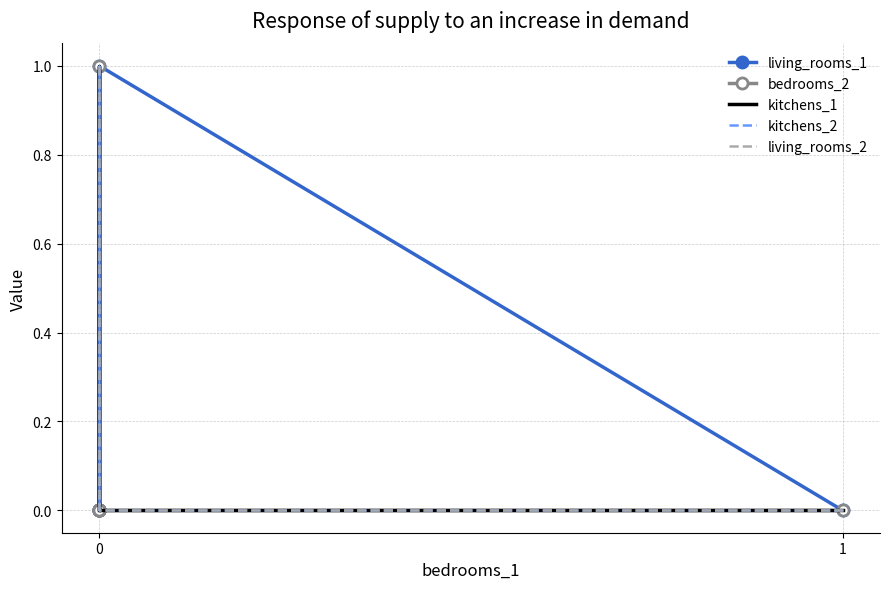

How many lines are shown in the chart?

5